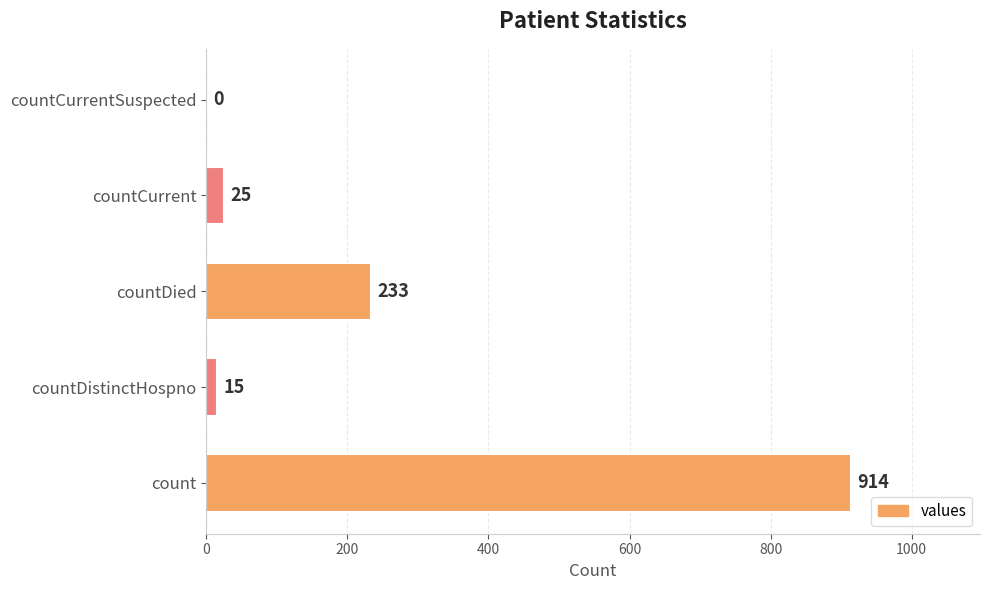

True or false: the data shows 914 at count.

True